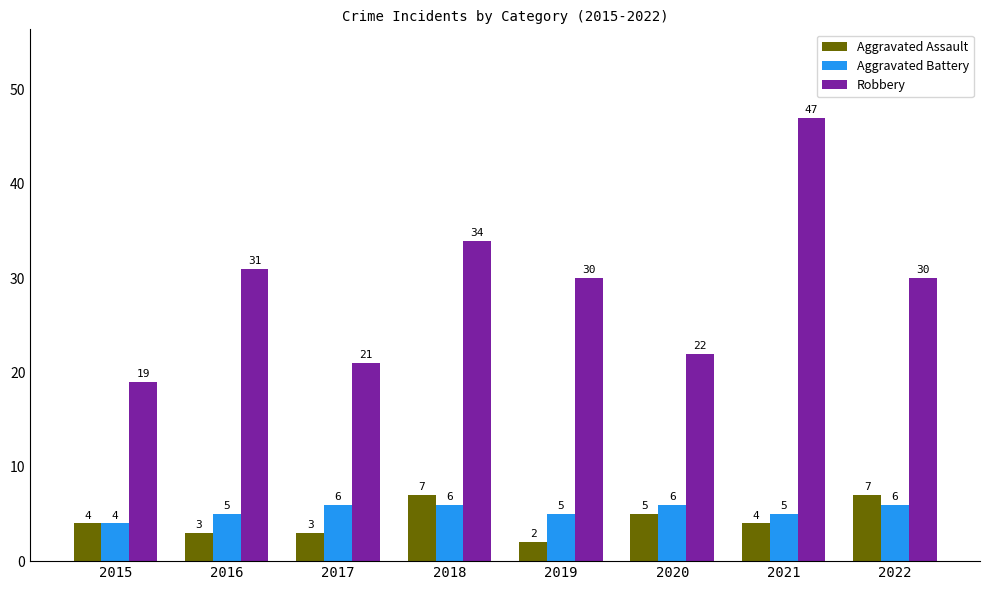

True or false: Robbery has a value of 34 at 2018.

True